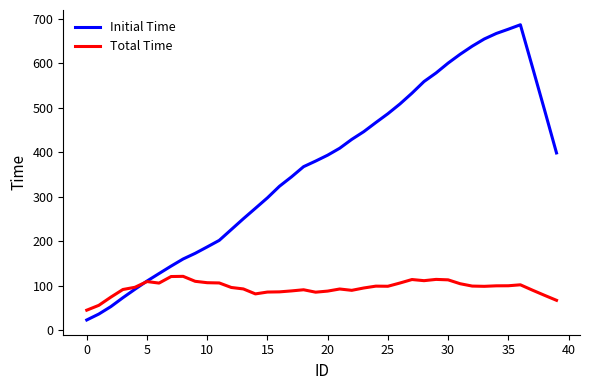

Which series has the widest spread of values?

Initial Time